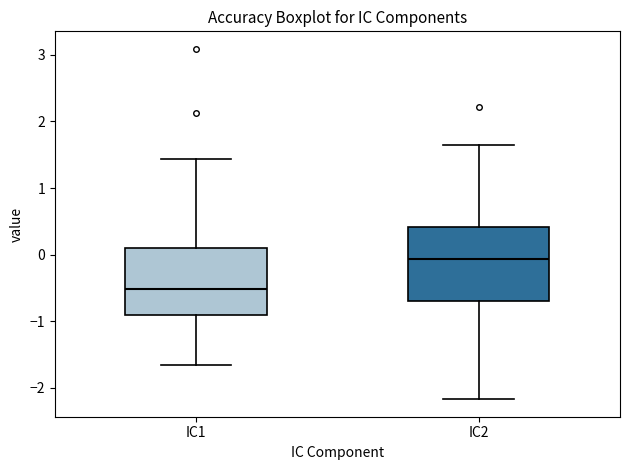

Reading left to right, read every box against the y-axis: the position of its median line, the range the box covers, and the ends of its whiskers. The values are not printed on the chart, so give them approximately, as read against the axis.

IC1: median -0.5, box -0.9 to 0.1, whiskers -1.7 to 1.4
IC2: median -0.1, box -0.7 to 0.4, whiskers -2.2 to 1.6